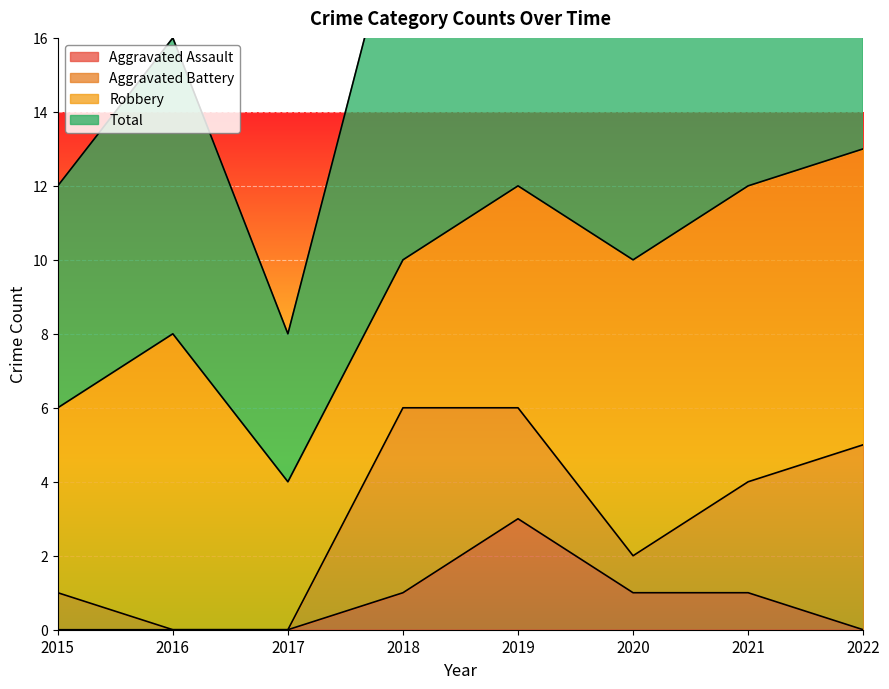

How many interior local valleys does the Total series have?

2